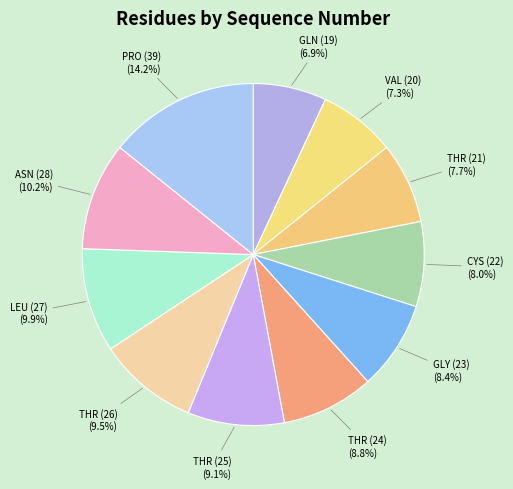

What is the largest slice in the pie chart?

PRO (39) (14.2%)